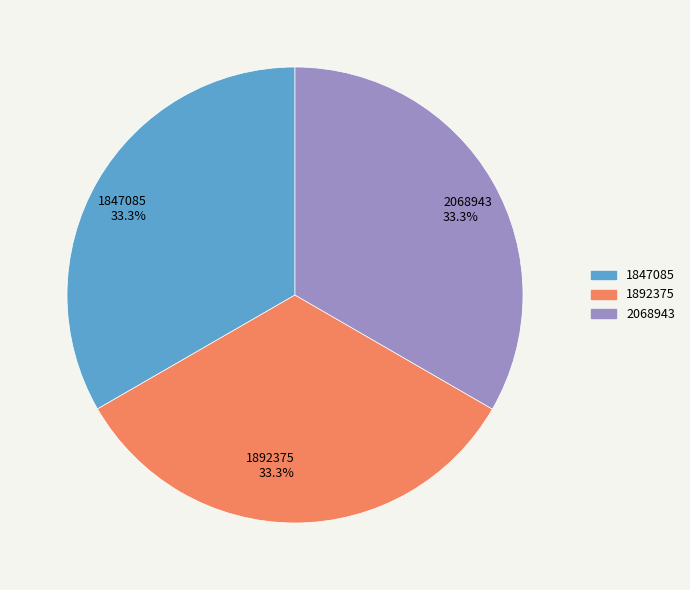

What percentage is NOT represented by 1847085?

66.7%